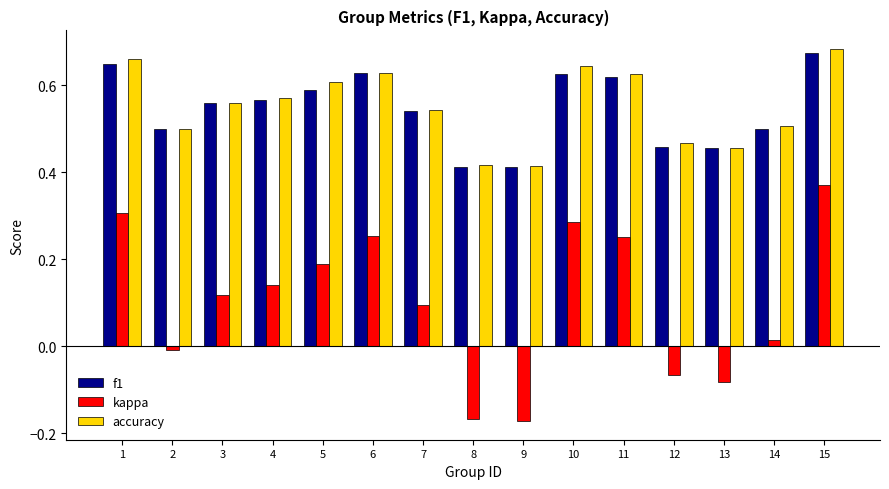

The value of f1 at 3 is 0.4. True or false?

False